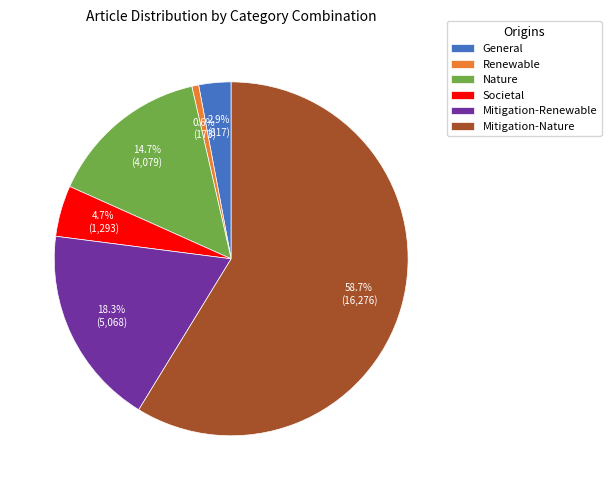

To the nearest percent, what is the combined percentage of Mitigation-Renewable and Nature?

33%